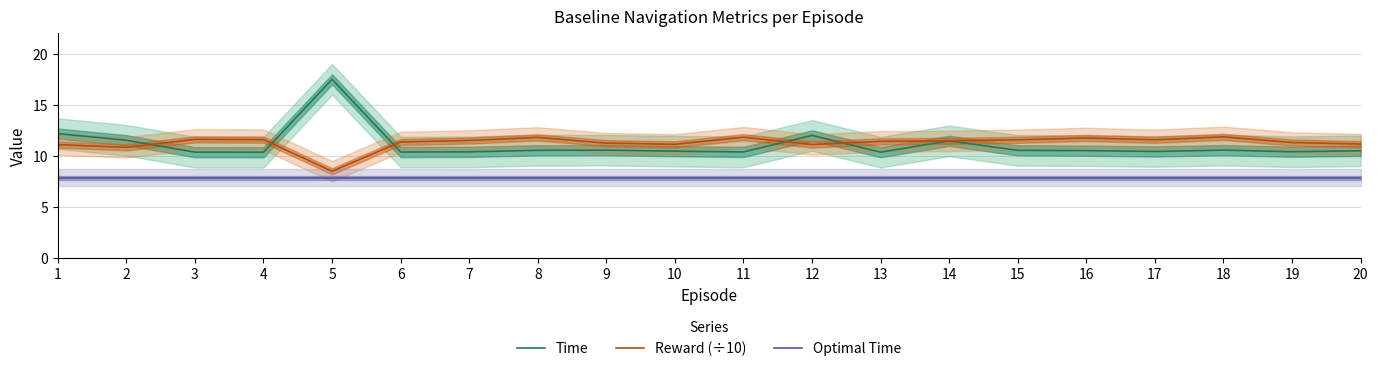

Which series has the widest spread of values?

Time